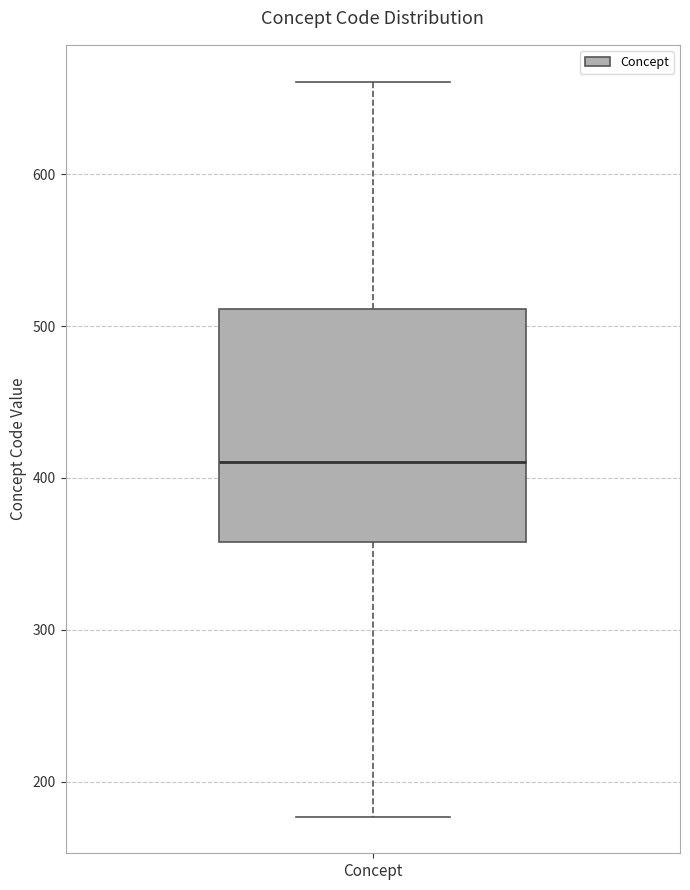

Read this box plot against the y-axis: the position of the median line, the range covered by the box, and the ends of both whiskers. The values are not printed on the chart, so give them approximately, as read against the axis.

median 410, box 360 to 510, whiskers 180 to 660